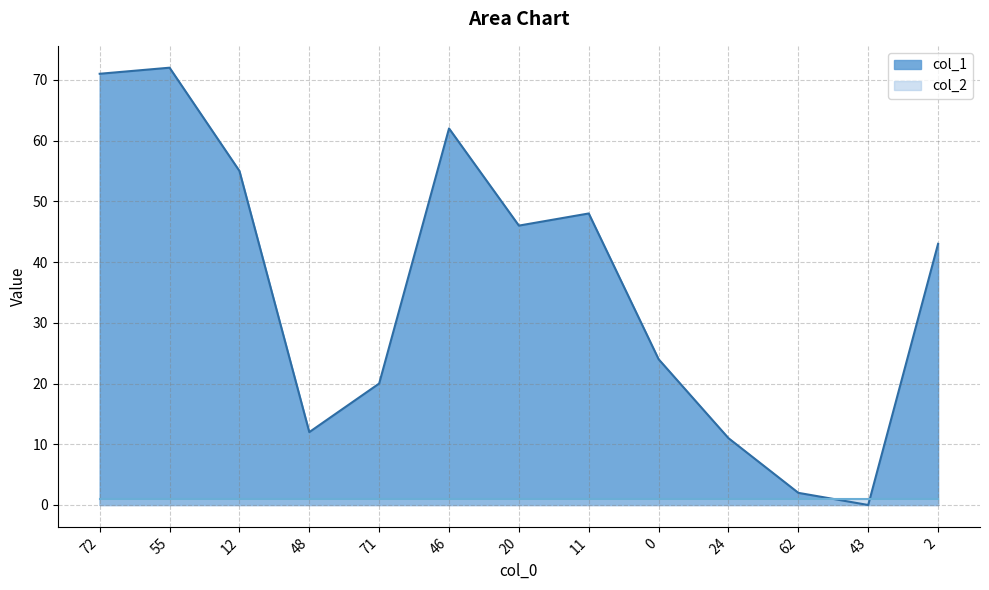

At which label is the value closest to 36?

2